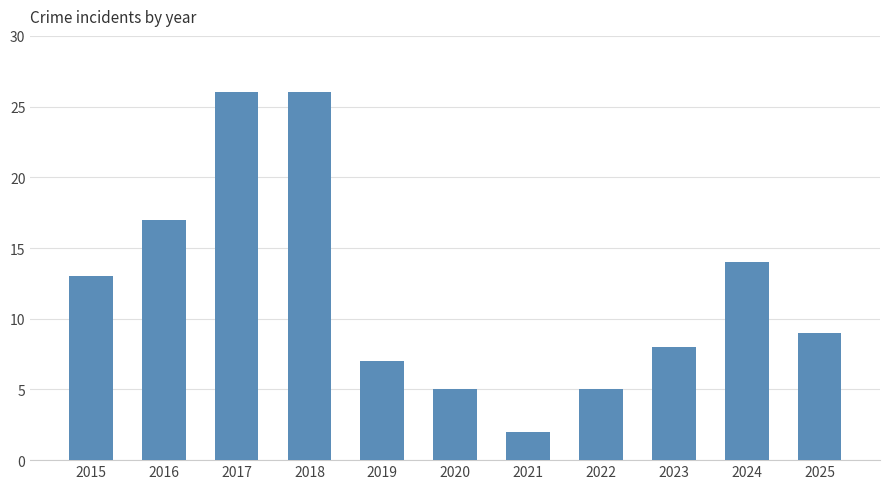

Reading left to right, extract all data points from this chart.

2015=13	2016=17	2017=26	2018=26	2019=7	2020=5	2021=2	2022=5	2023=8	2024=14	2025=9